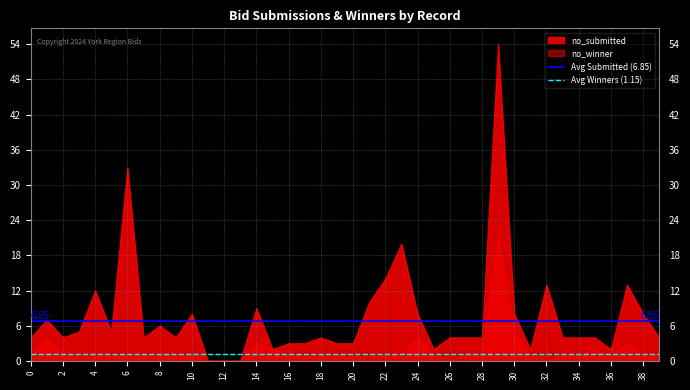

Which series has the largest total across all categories?

no_submitted